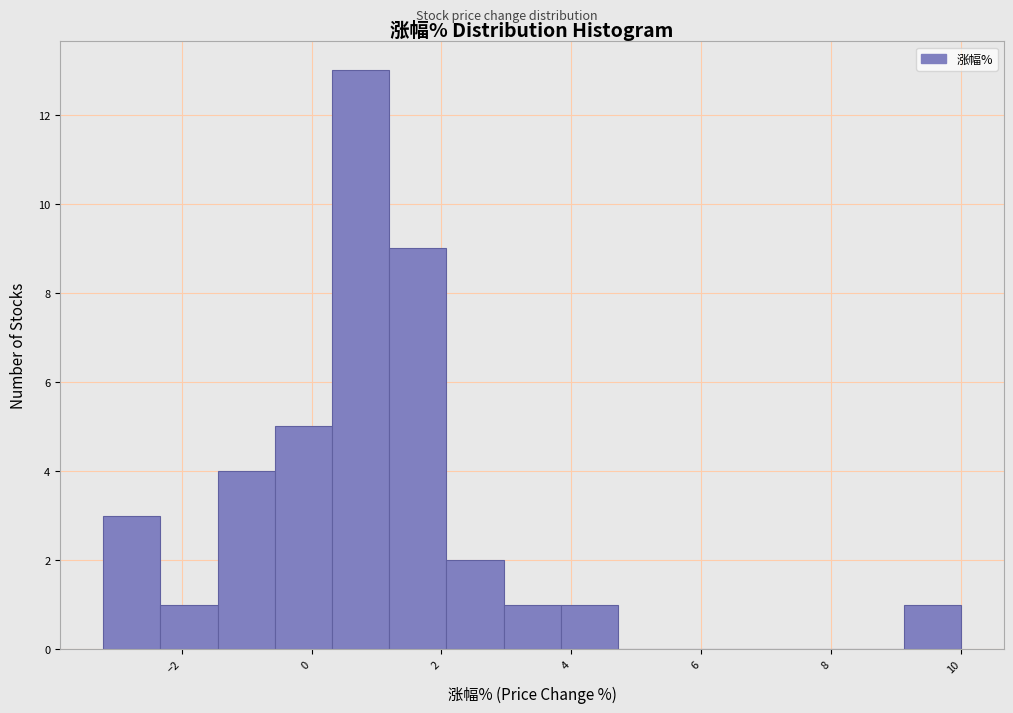

Reading left to right, transcribe this chart: for each bar, give the range it covers on the x-axis and its height. Neither the bar edges nor the heights are printed on the chart, so give them approximately, as read against the axes.

-3.2 to -2.4: 3
-2.4 to -1.4: 1
-1.4 to -0.6: 4
-0.6 to 0.4: 5
0.4 to 1.2: 13
1.2 to 2.0: 9
2.0 to 3.0: 2
3.0 to 3.8: 1
3.8 to 4.8: 1
4.8 to 5.6: 0
5.6 to 6.4: 0
6.4 to 7.4: 0
7.4 to 8.2: 0
8.2 to 9.2: 0
9.2 to 10.0: 1